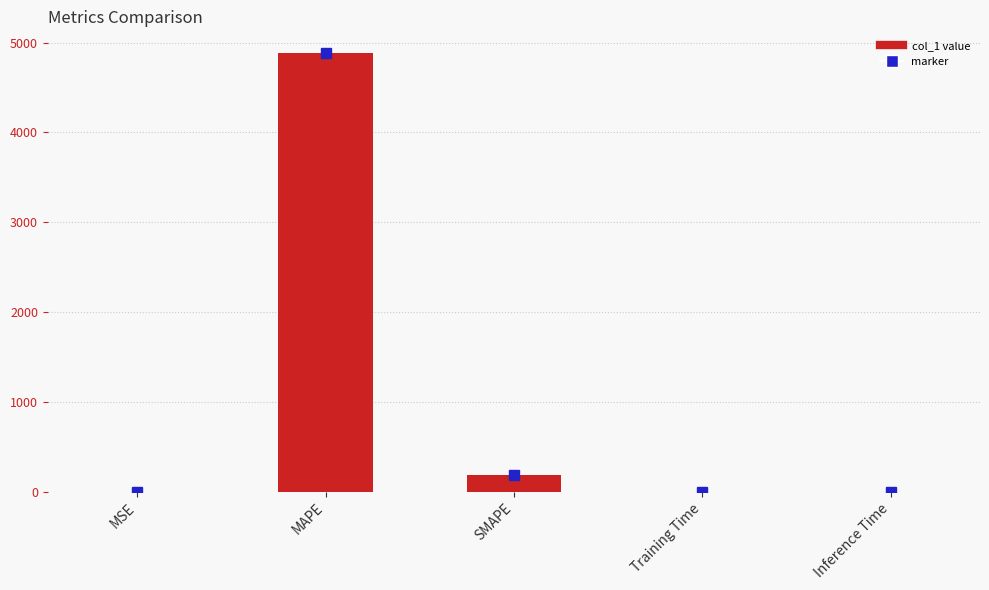

What is the sum of all values?

5073.5